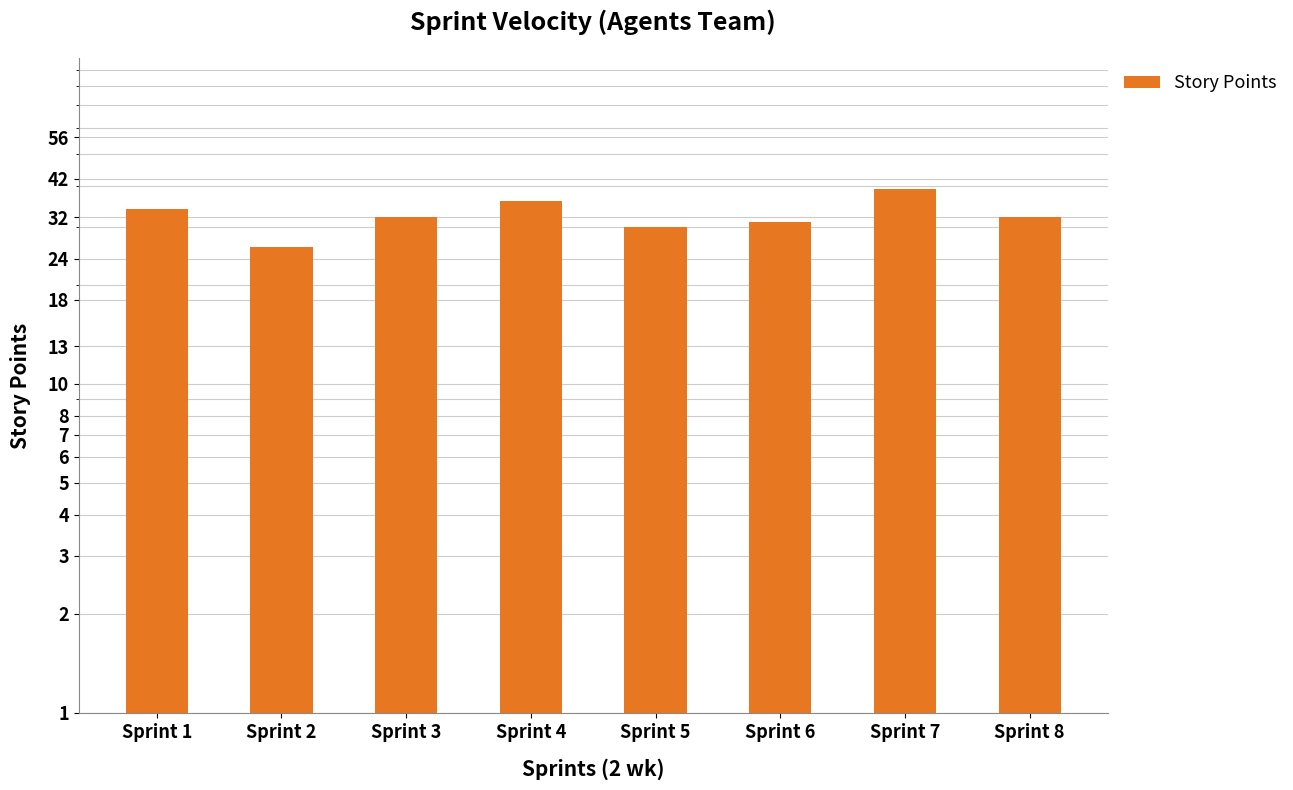

Reading left to right, list all the values displayed in this chart.

Sprint 1=34	Sprint 2=26	Sprint 3=32	Sprint 4=36	Sprint 5=30	Sprint 6=31	Sprint 7=39	Sprint 8=32